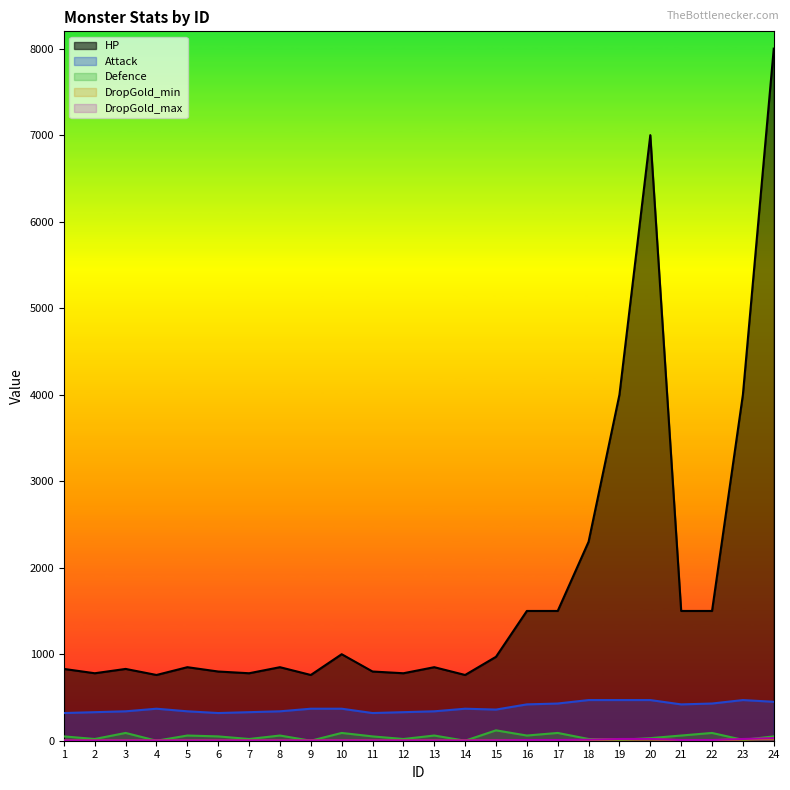

At which category is the sum across all series the highest?

24